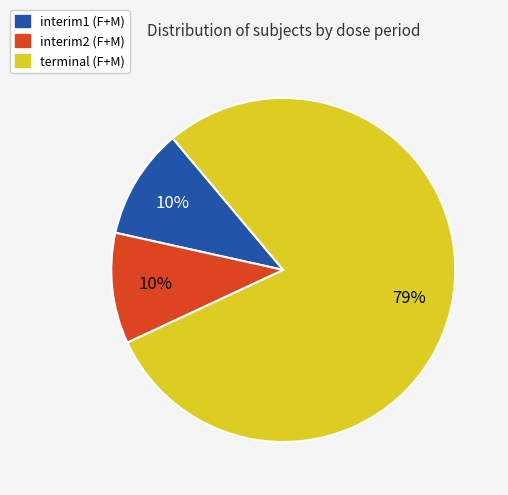

To the nearest percent, what is the average slice percentage?

33%